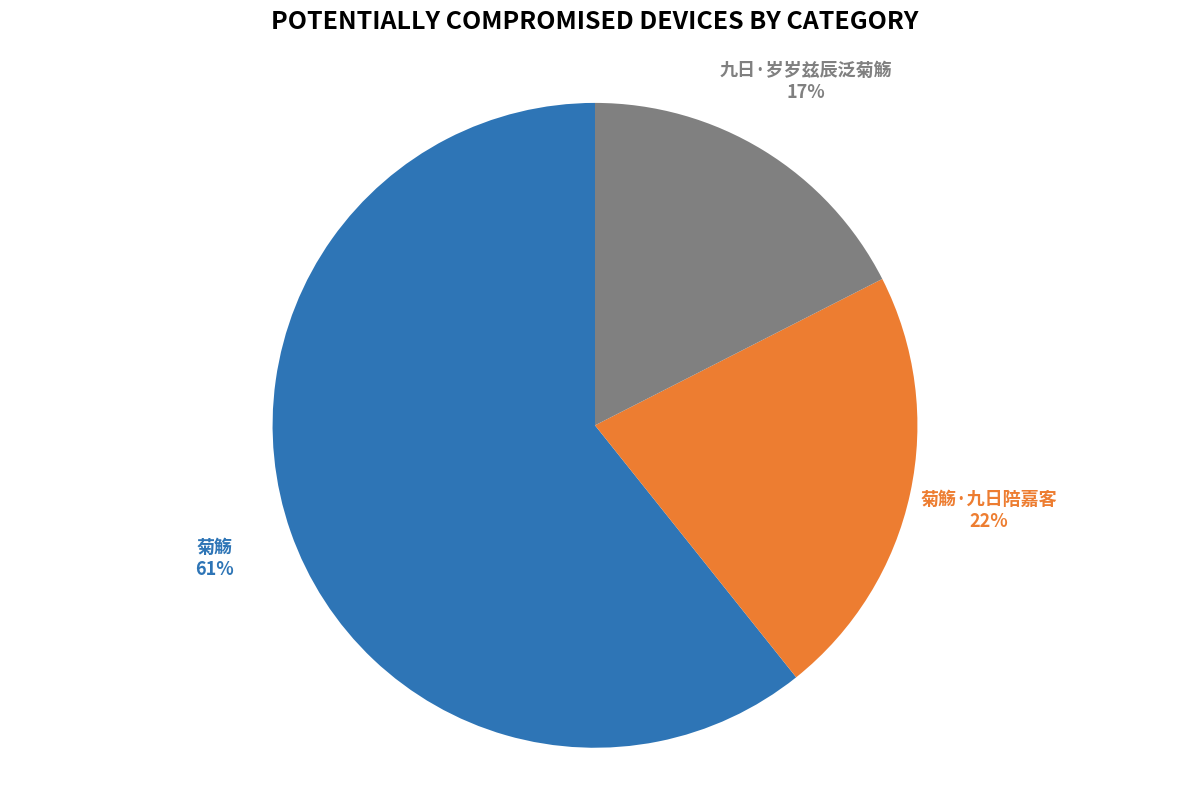

To the nearest percent, what is the average slice percentage?

33%